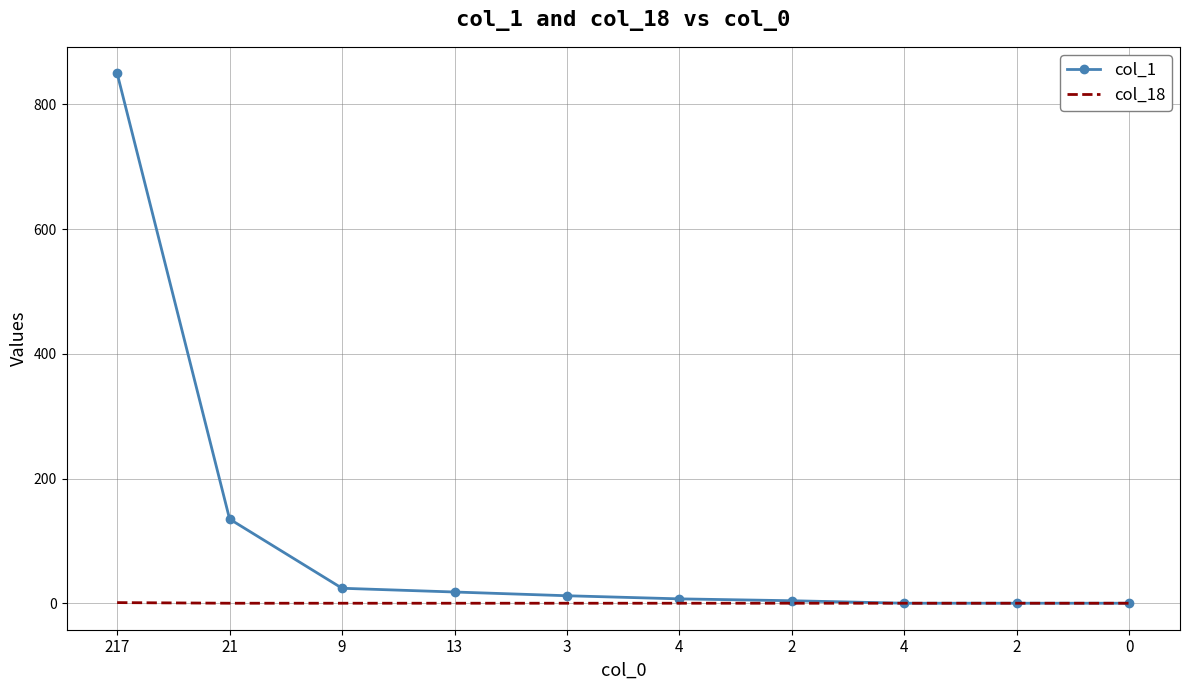

What are all the series names shown in the legend?

col_1, col_18